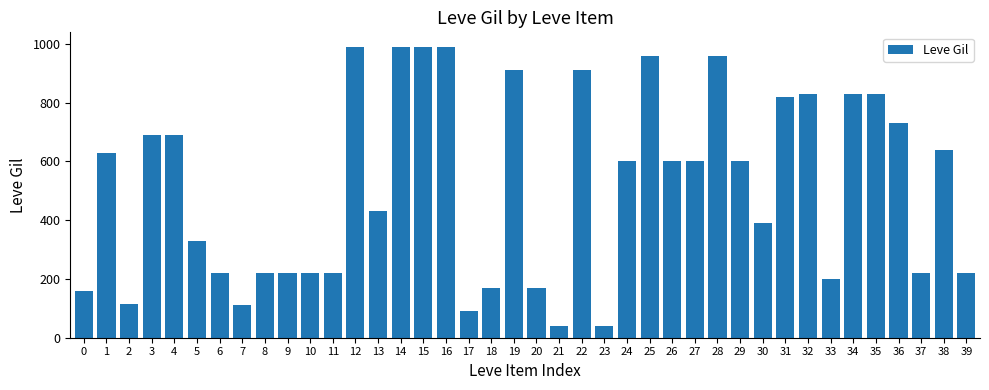

Are the bars grouped side by side (vs. stacked)?

No